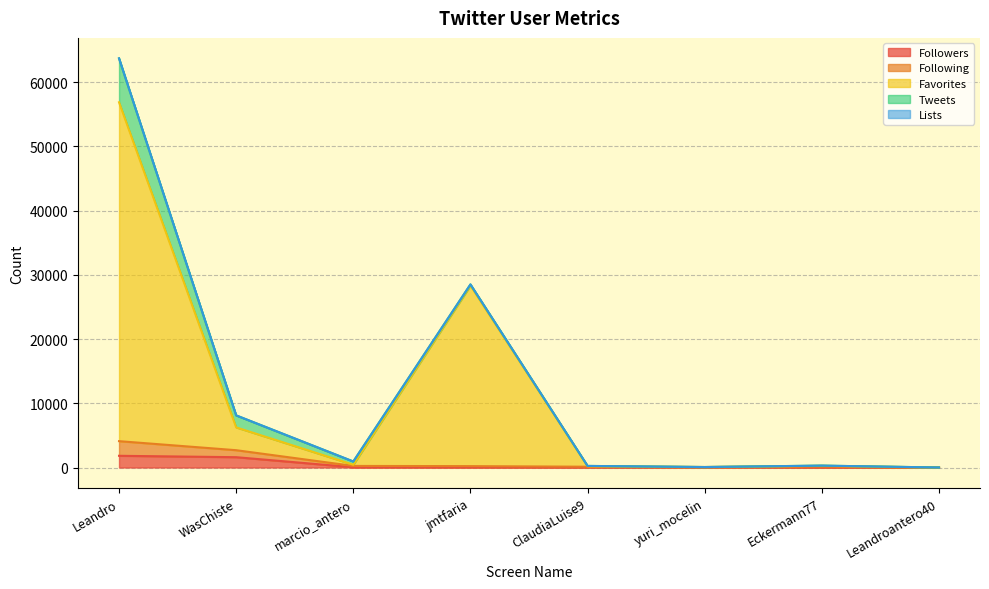

What is the label of the 8th point from the right?

Leandro